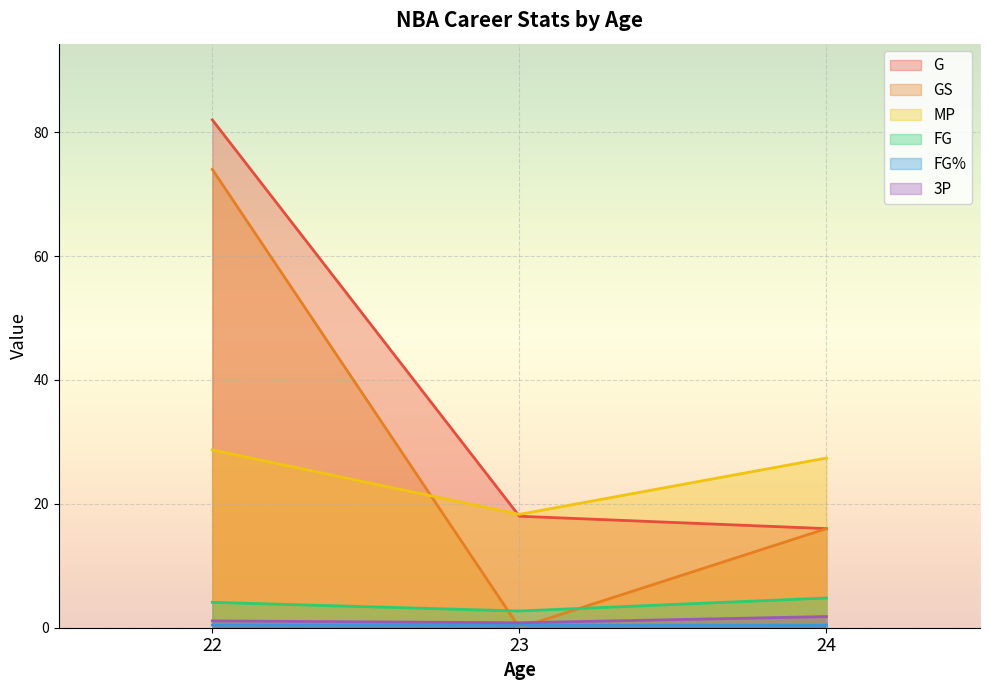

How many series are shown in this chart?

6